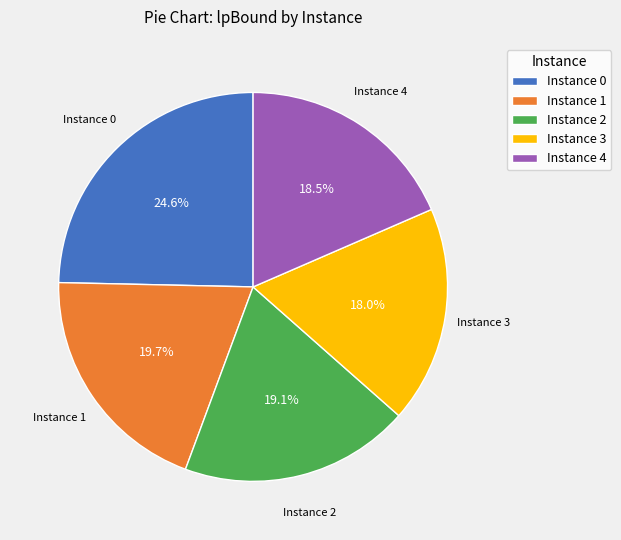

What percentage do Instance 4 and Instance 0 together represent?

43.1%